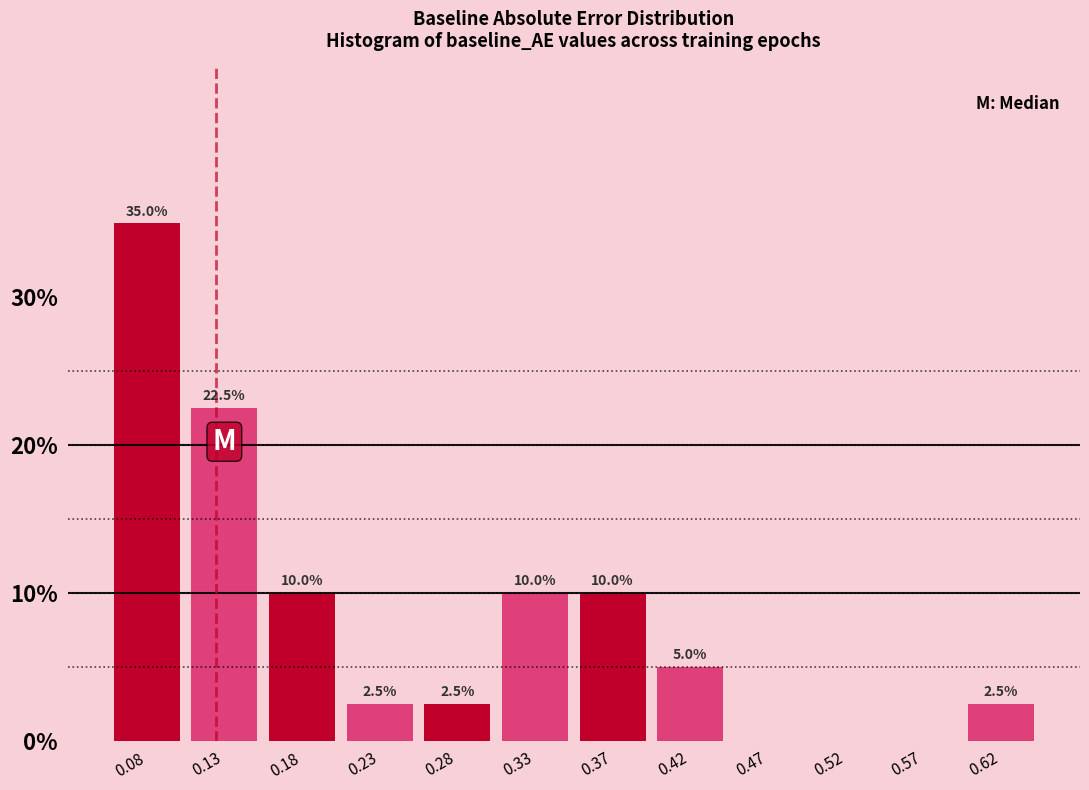

Which range on the x-axis has the tallest bar?

0.060 to 0.110